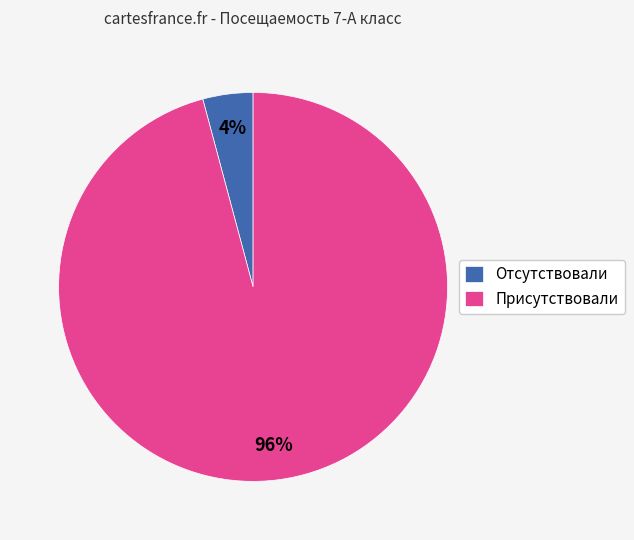

True or false: Отсутствовали accounts for 4% of the total.

True